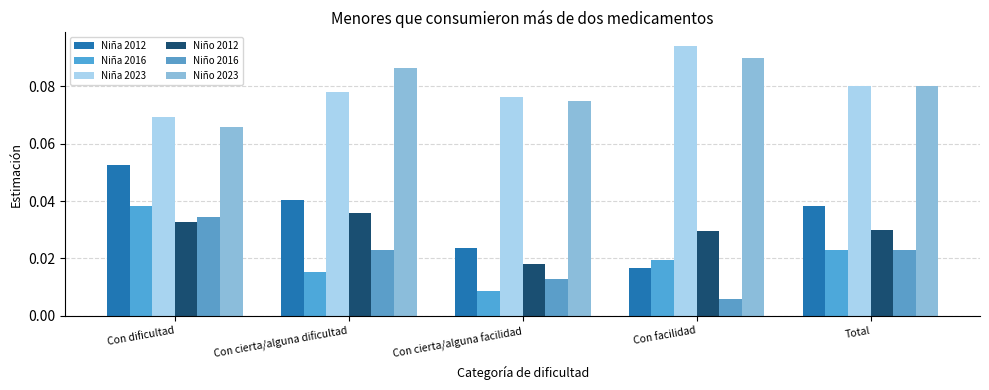

What are all the series names shown in the legend?

Niña 2012, Niña 2016, Niña 2023, Niño 2012, Niño 2016, Niño 2023